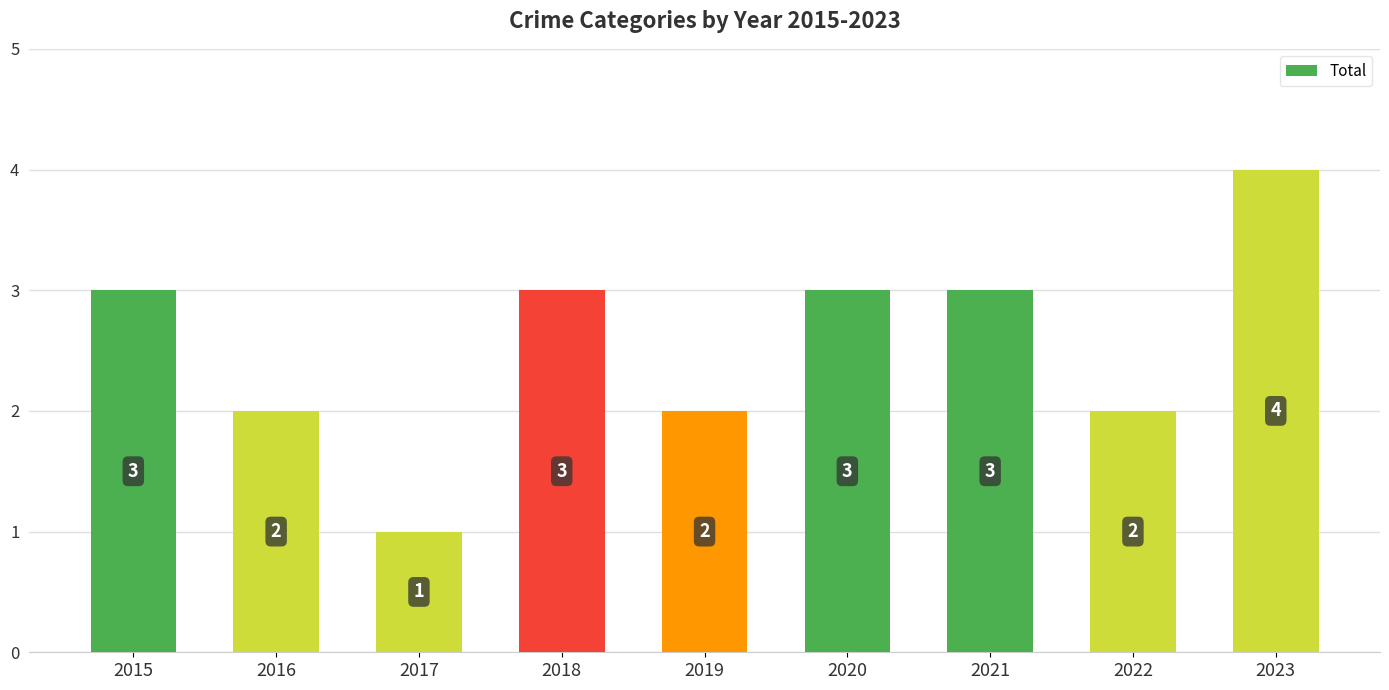

Reading left to right, list all the values displayed in this chart.

2015=3	2016=2	2017=1	2018=3	2019=2	2020=3	2021=3	2022=2	2023=4